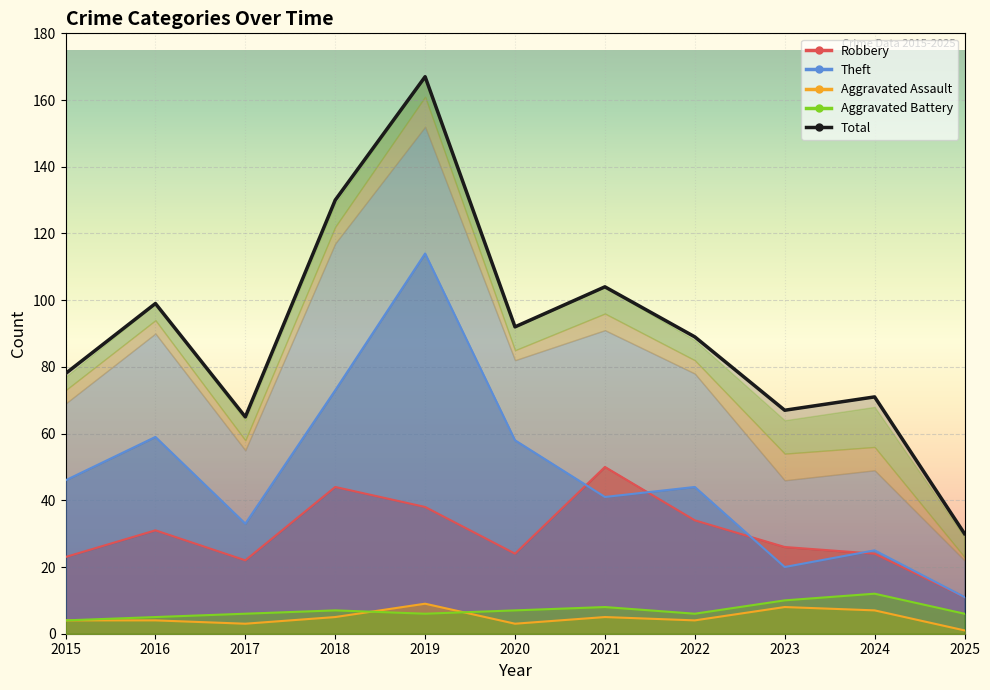

List the series in order of their peak value, lowest first.

Aggravated Assault, Aggravated Battery, Robbery, Theft, Total